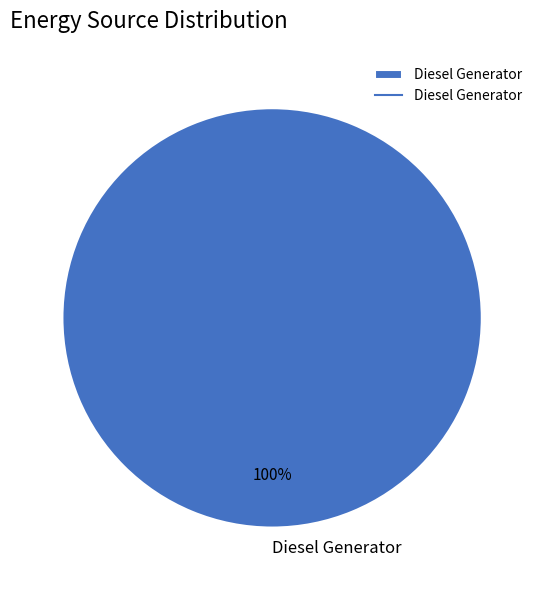

Rank the categories by value from lowest to highest.

Diesel Generator